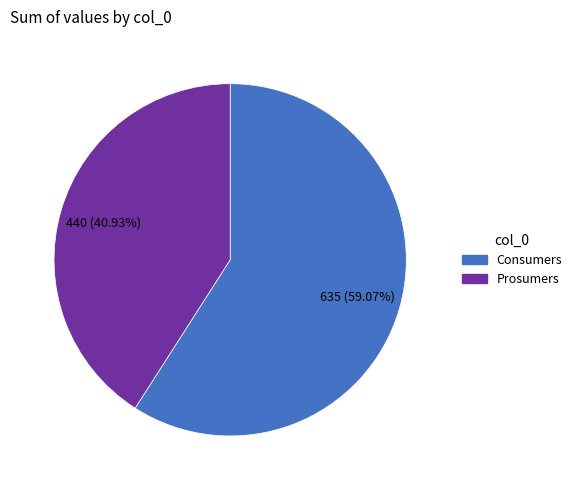

The Prosumers slice represents 41% of the pie. True or false?

True